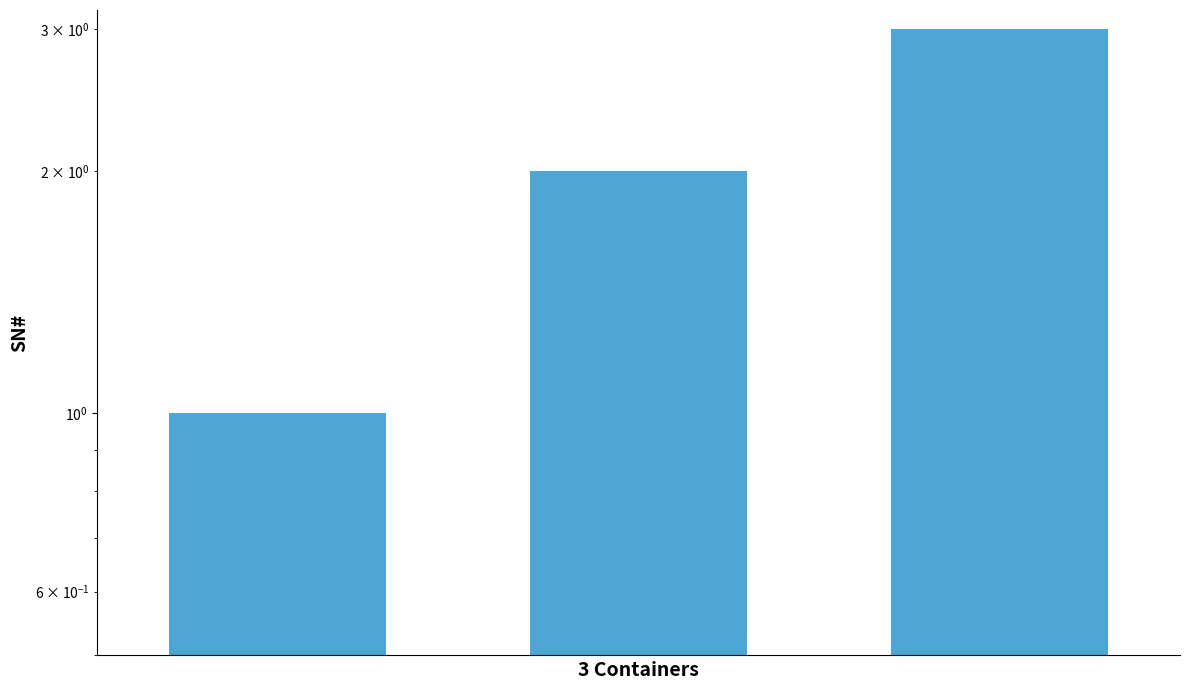

Where does the data first go above 2?

2